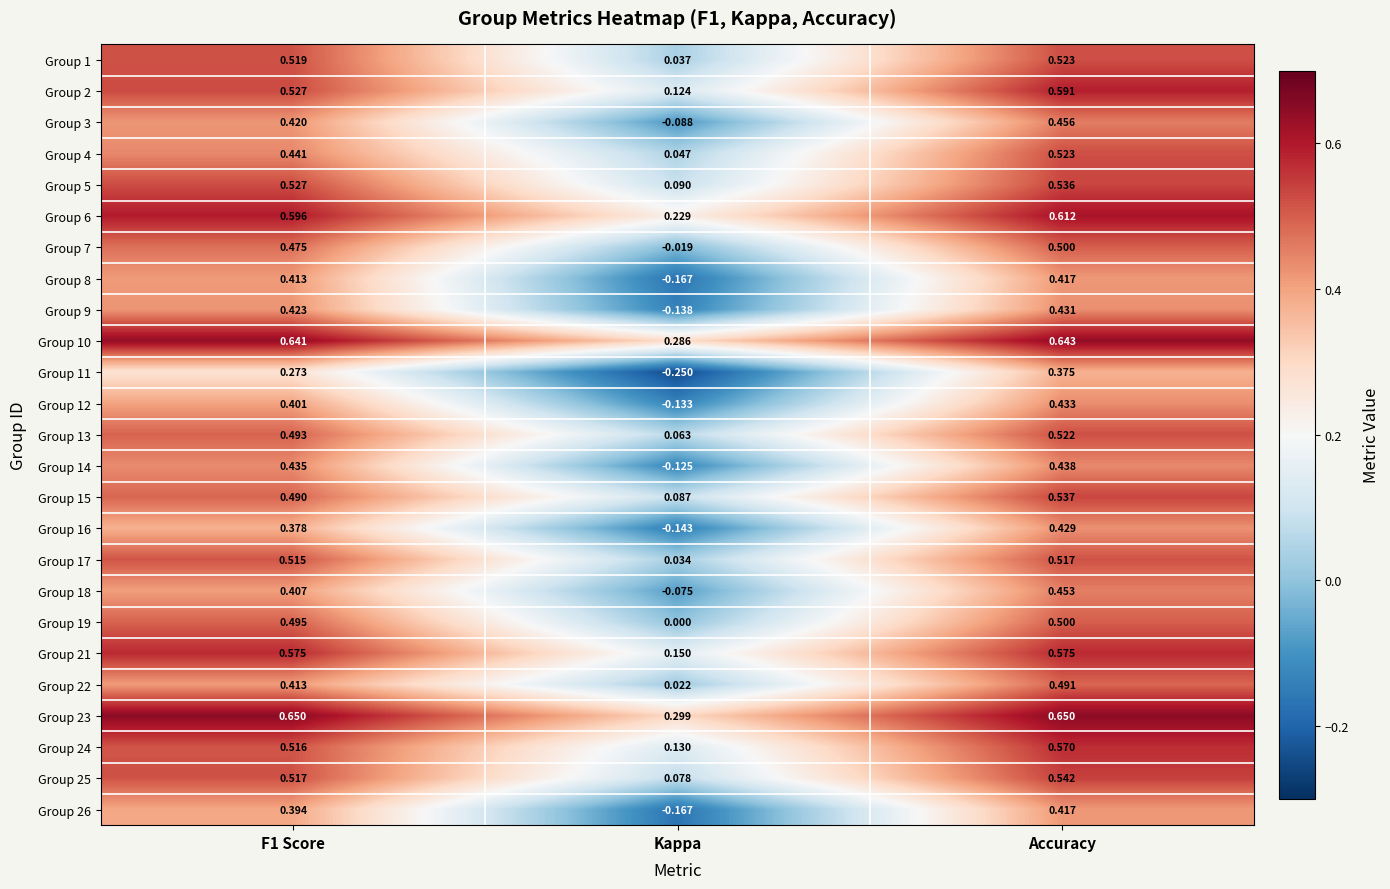

At which label does Group 8 reach its minimum?

Kappa